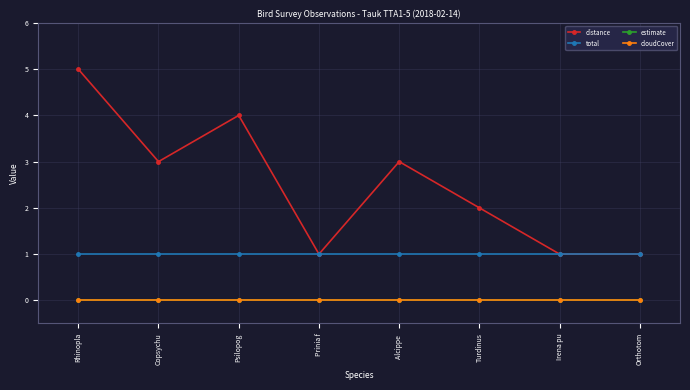

Which series has the largest total across all categories?

distance